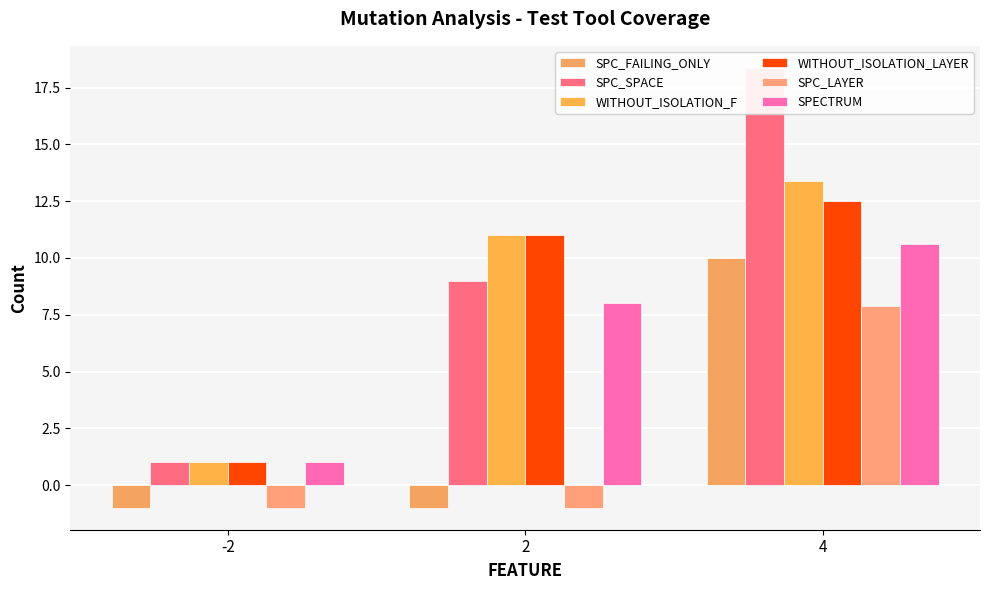

Reading right to left, list all the values displayed in this chart.

SPC_FAILING_ONLY: 4=10.0	2=-1.0	-2=-1.0
SPC_SPACE: 4=18.4	2=9.0	-2=1.0
WITHOUT_ISOLATION_F: 4=13.4	2=11.0	-2=1.0
WITHOUT_ISOLATION_LAYER: 4=12.5	2=11.0	-2=1.0
SPC_LAYER: 4=7.9	2=-1.0	-2=-1.0
SPECTRUM: 4=10.6	2=8.0	-2=1.0